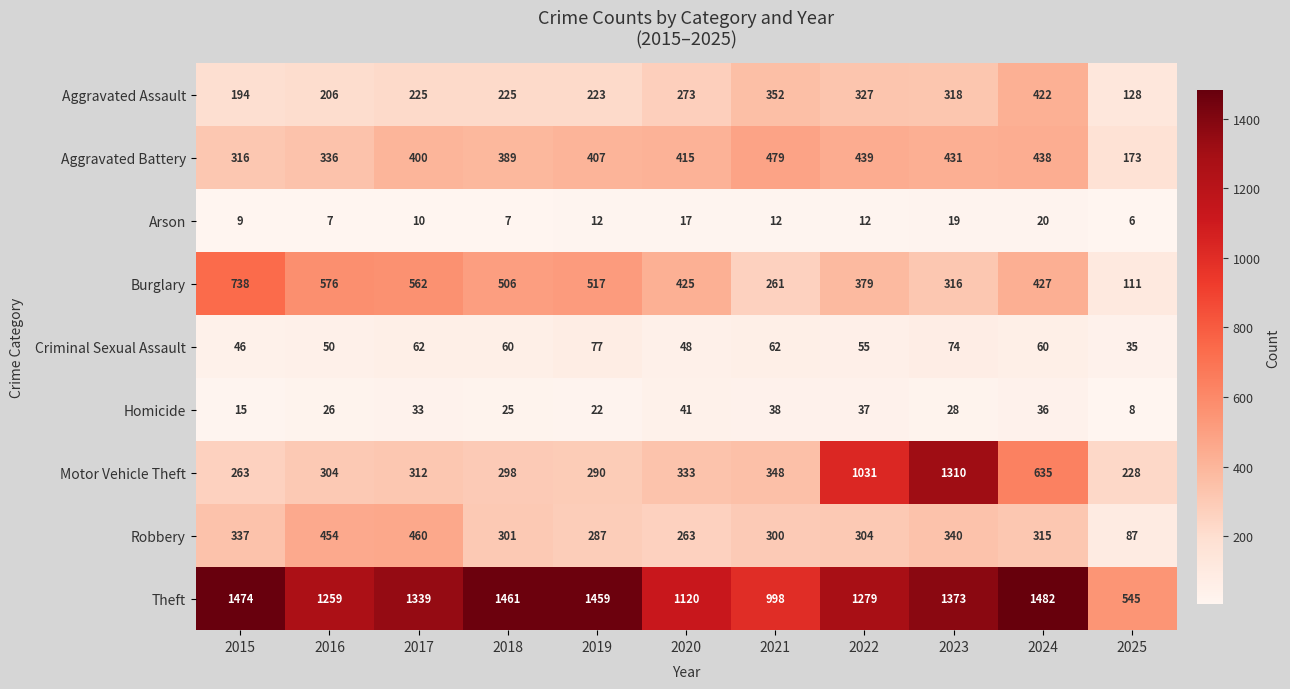

What is the average value of the Criminal Sexual Assault series?

57